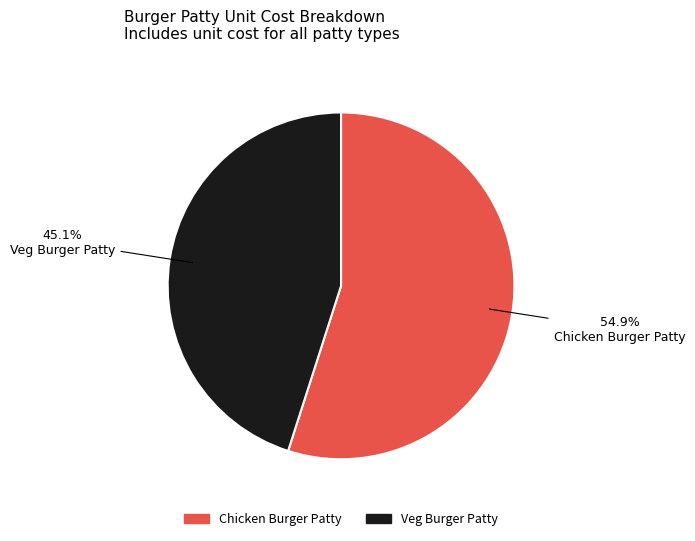

True or false: Veg Burger Patty accounts for 45% of the total.

True